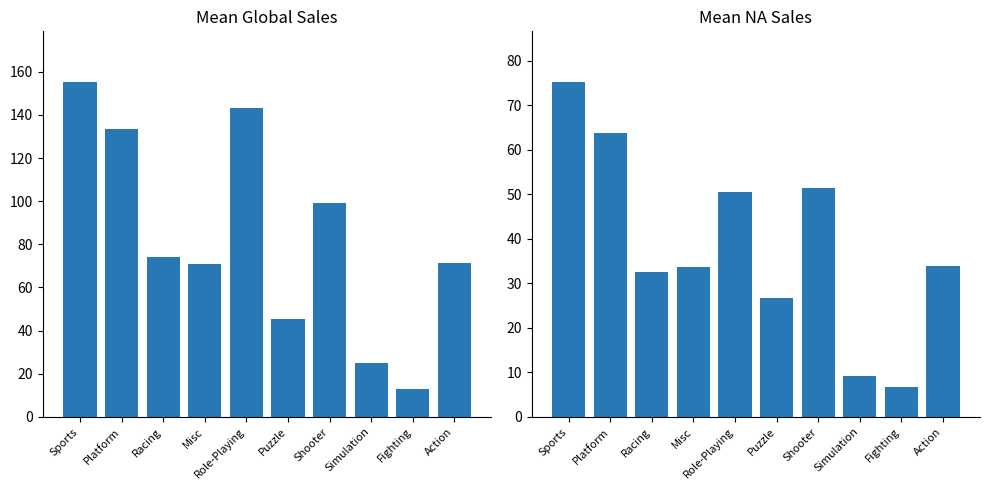

List the series in order of their overall mean, highest first.

Global_Sales, NA_Sales